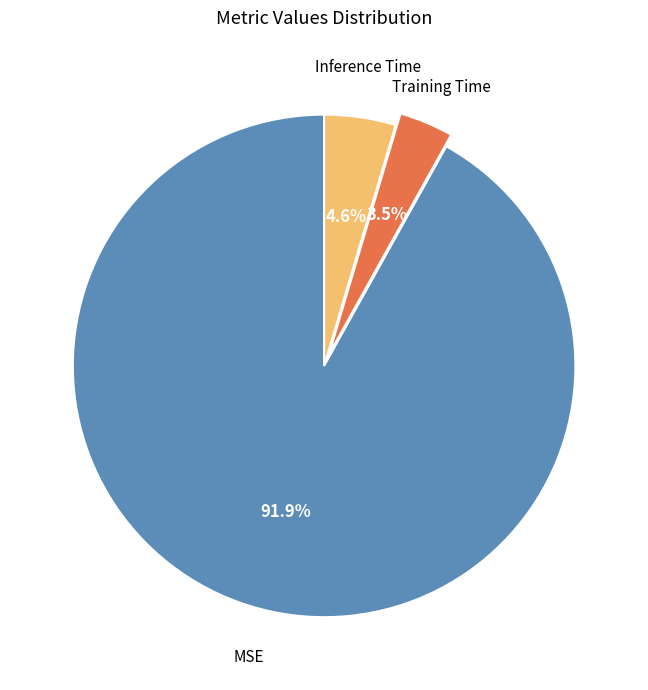

Is there a majority slice in this chart?

Yes